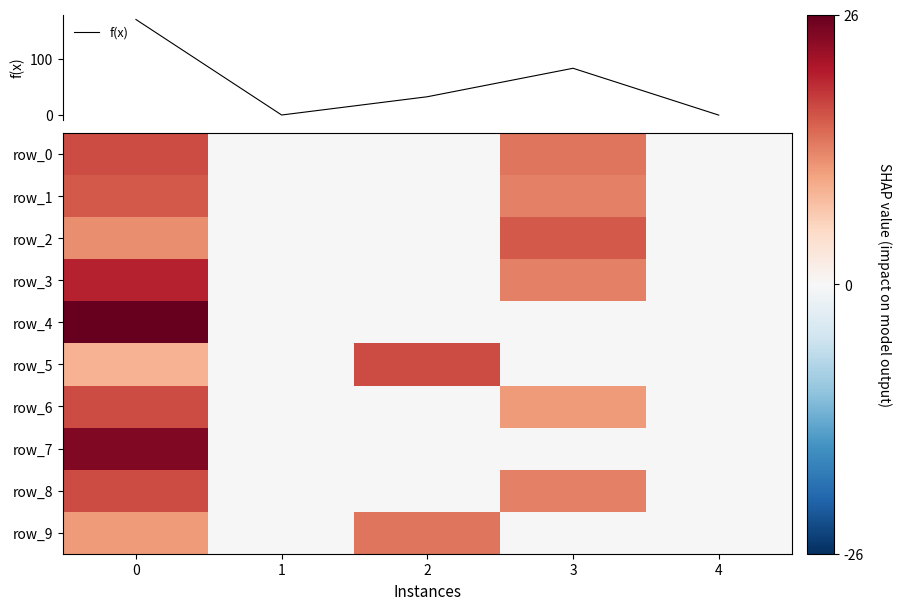

What is the sum of all row_6 values?

28.0